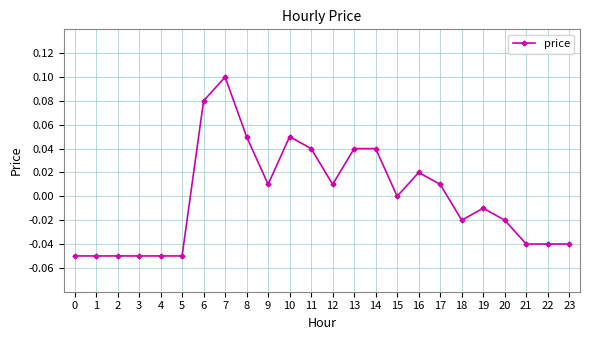

True or false: the data has more than 0 interior local peaks.

True